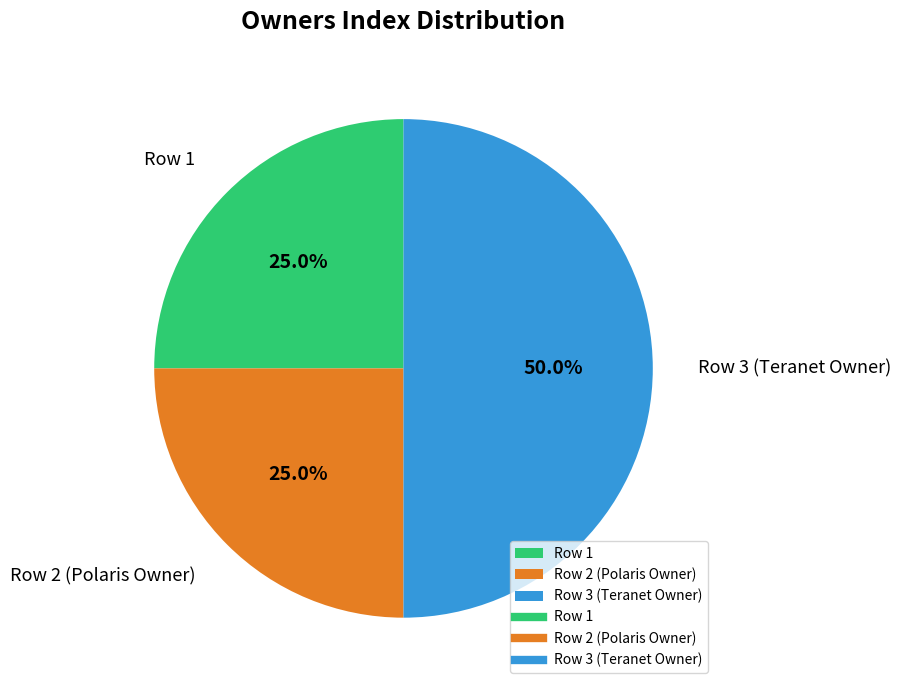

Which has a higher value, Row 3 (Teranet Owner) or Row 1?

Row 3 (Teranet Owner)